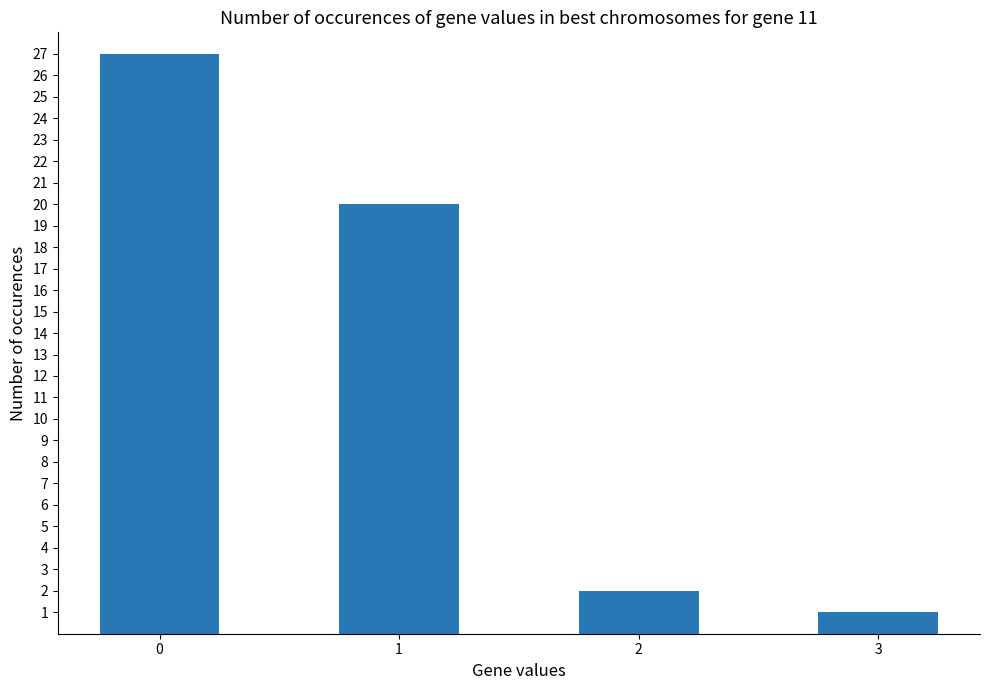

How many data points are less than 20?

2